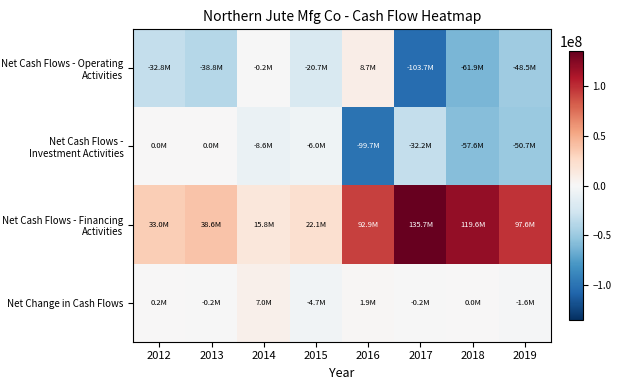

How many categories are shown in the chart?

8